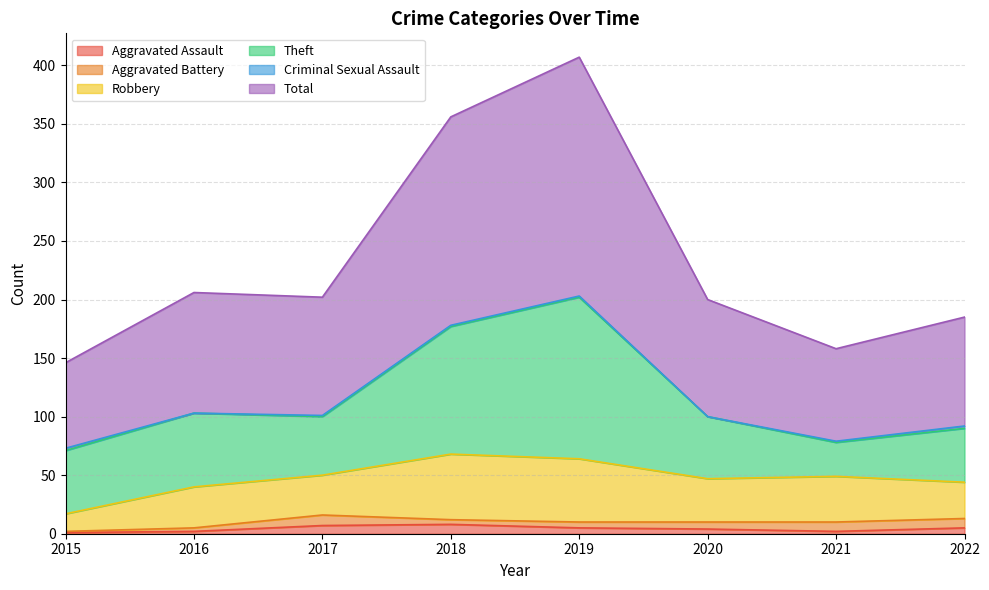

What is the average value of the Total series?

116